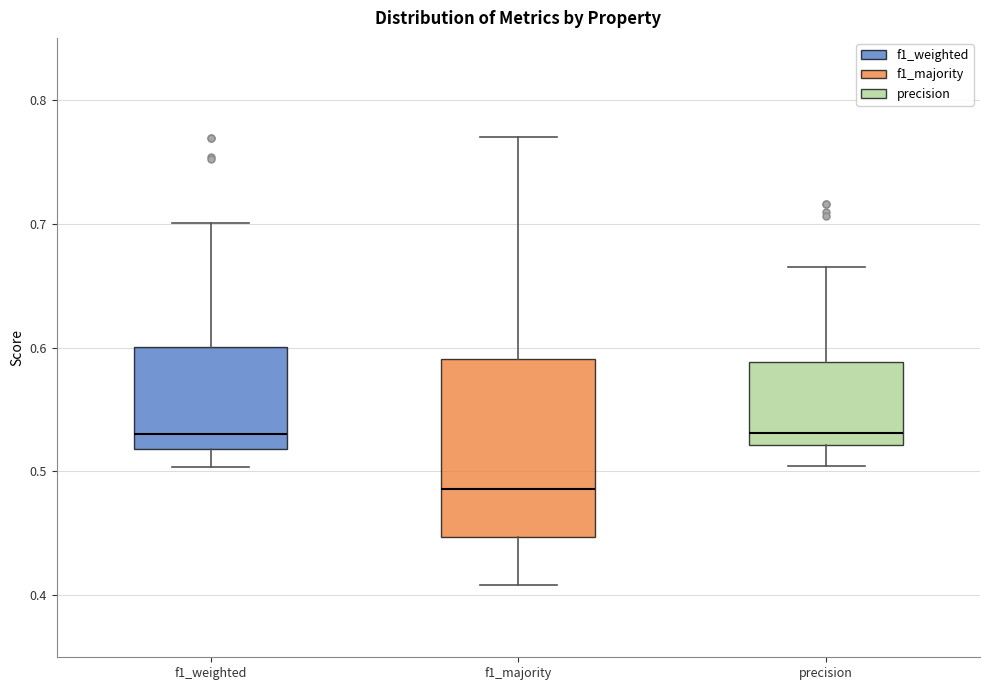

Where is the lower edge of the box for f1_majority on the y-axis? The values are not printed on the chart, so give them approximately, as read against the axis.

0.45